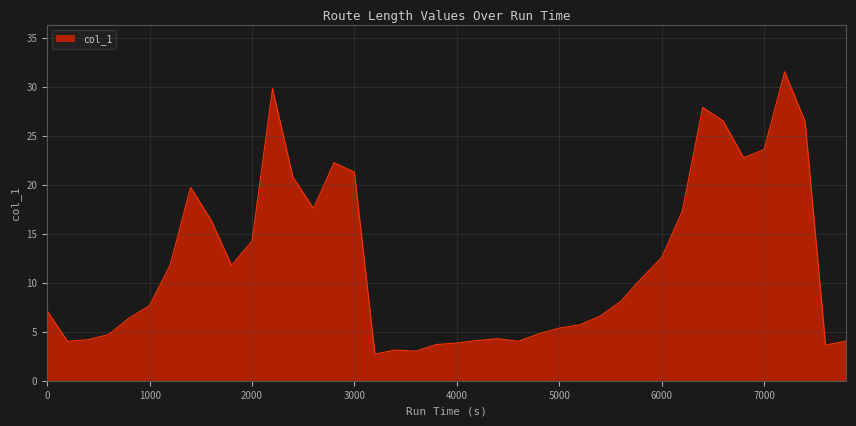

What is the minimum value shown in the chart?

2.7